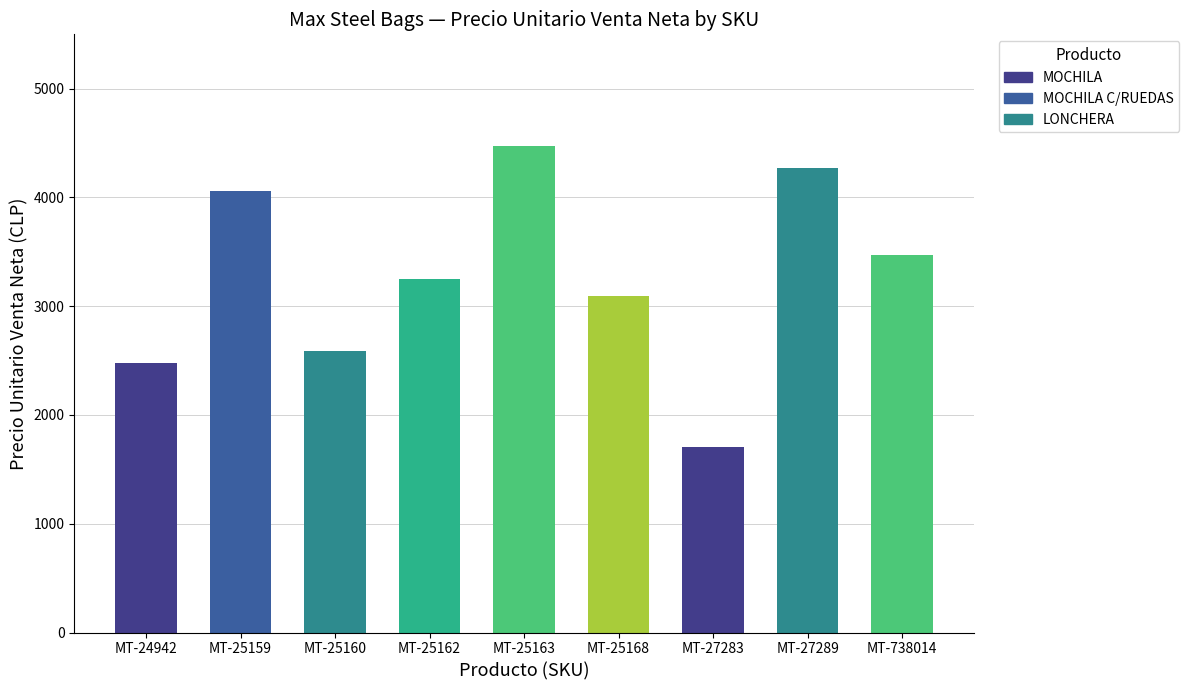

What is the difference between the maximum and second lowest values?

1995